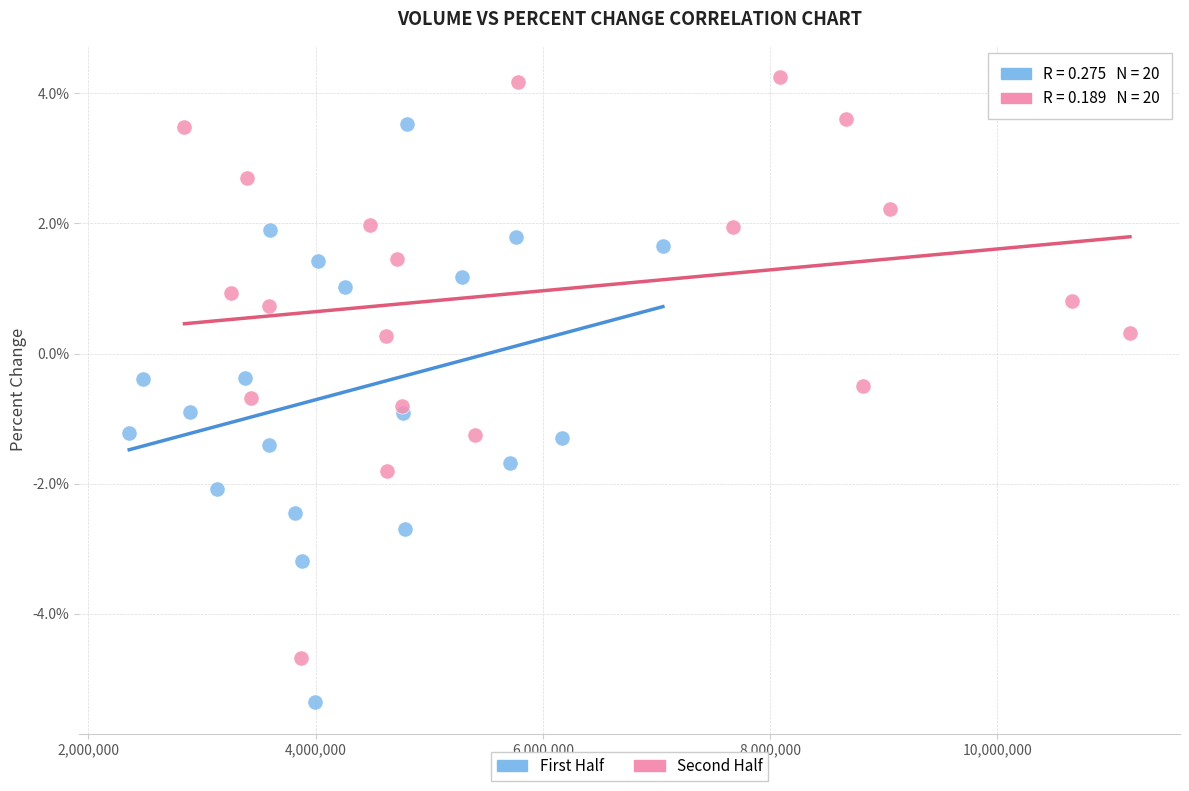

Which series reaches the minimum Y coordinate?

First Half